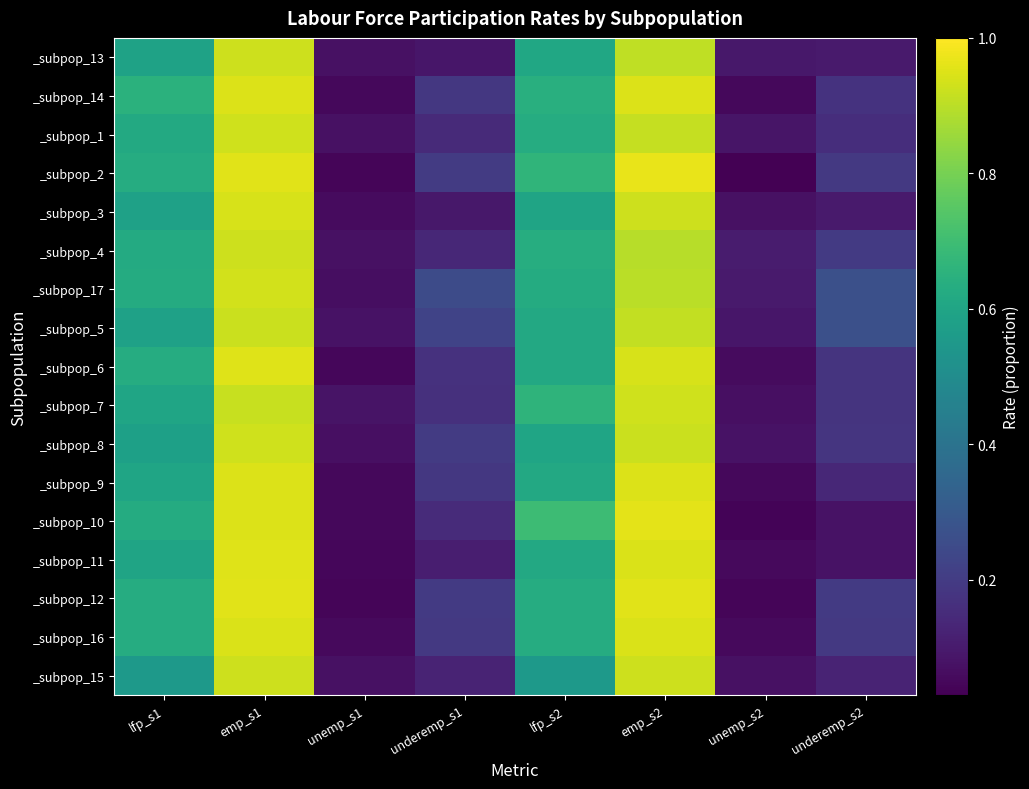

Count the number of categories in the chart.

8